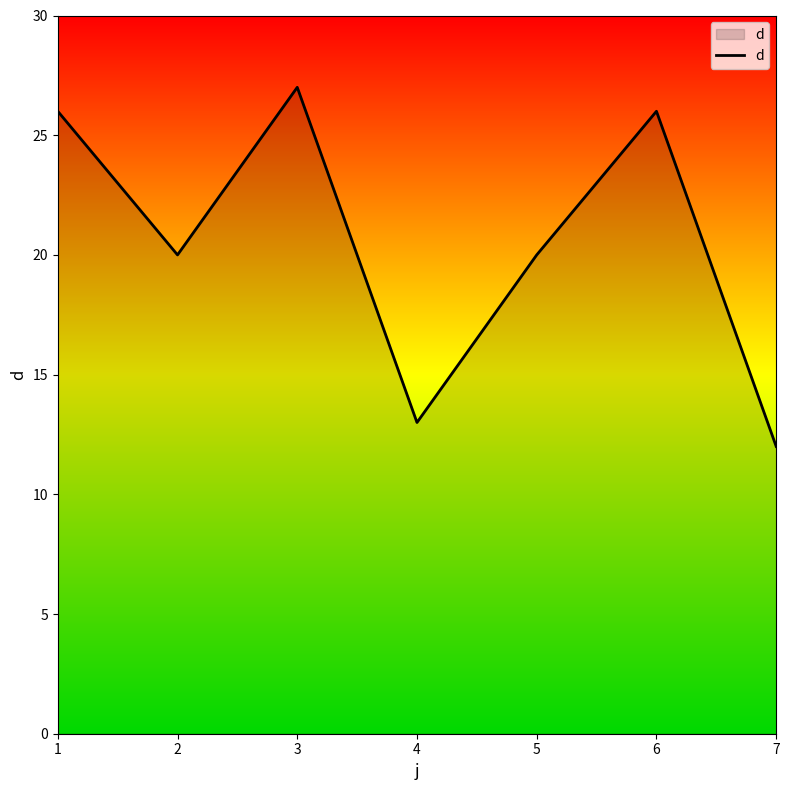

What is the smallest value displayed?

12